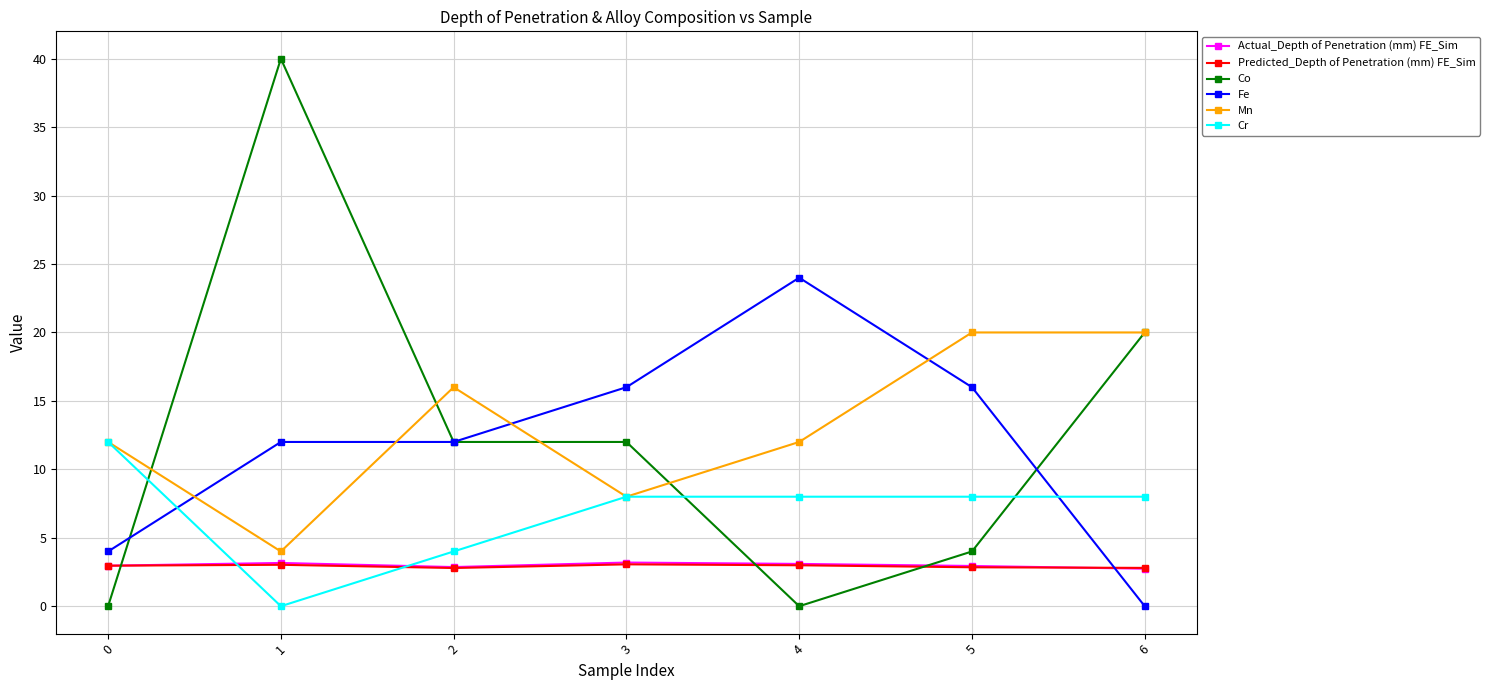

How many interior local valleys does the Mn series have?

2